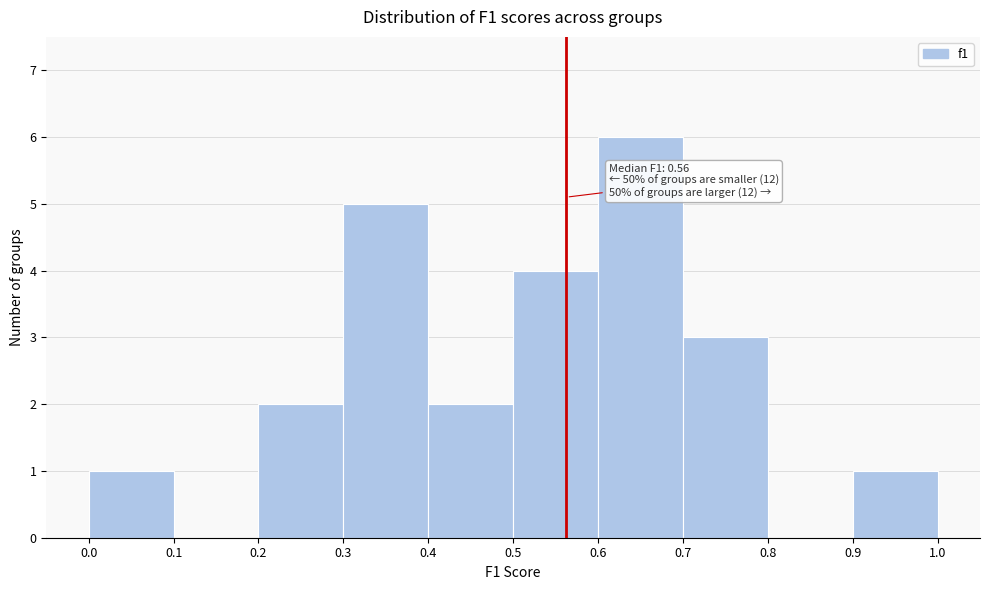

Over which range of the x-axis is the bar tallest?

0.6 to 0.7